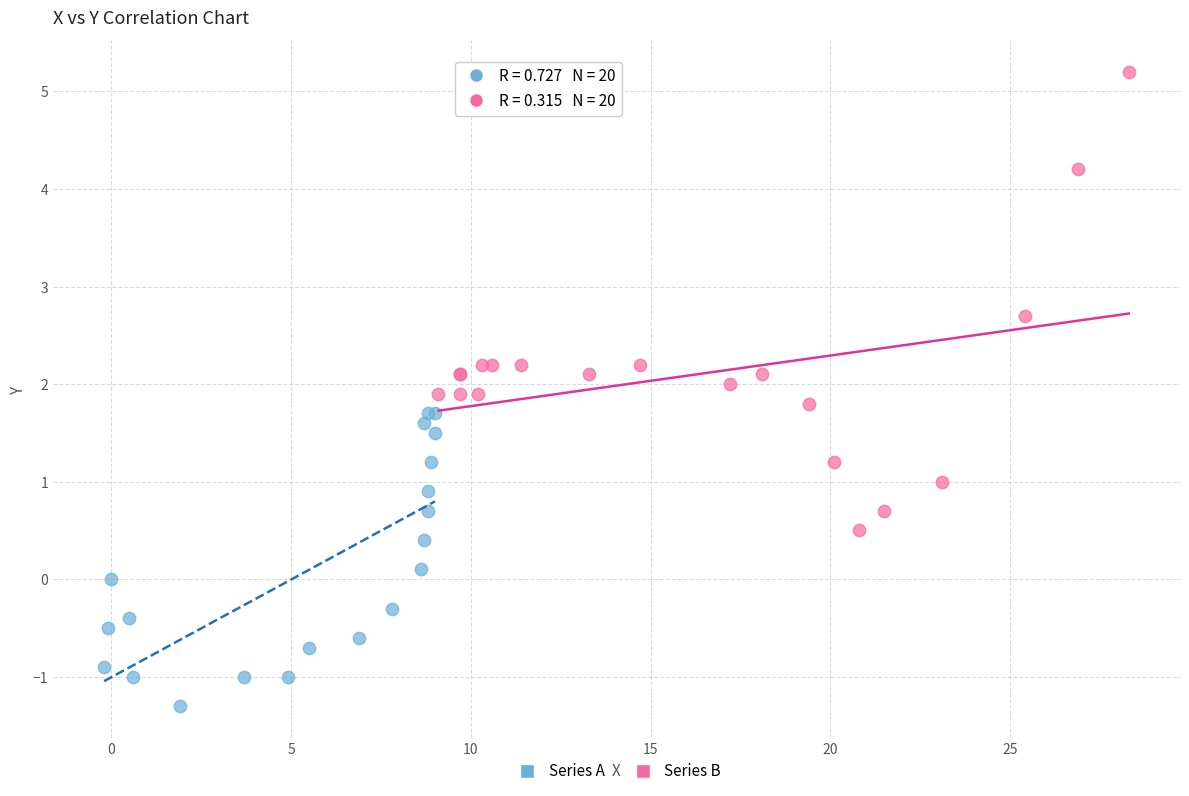

Which series has the largest Y range (max minus min)?

Series B